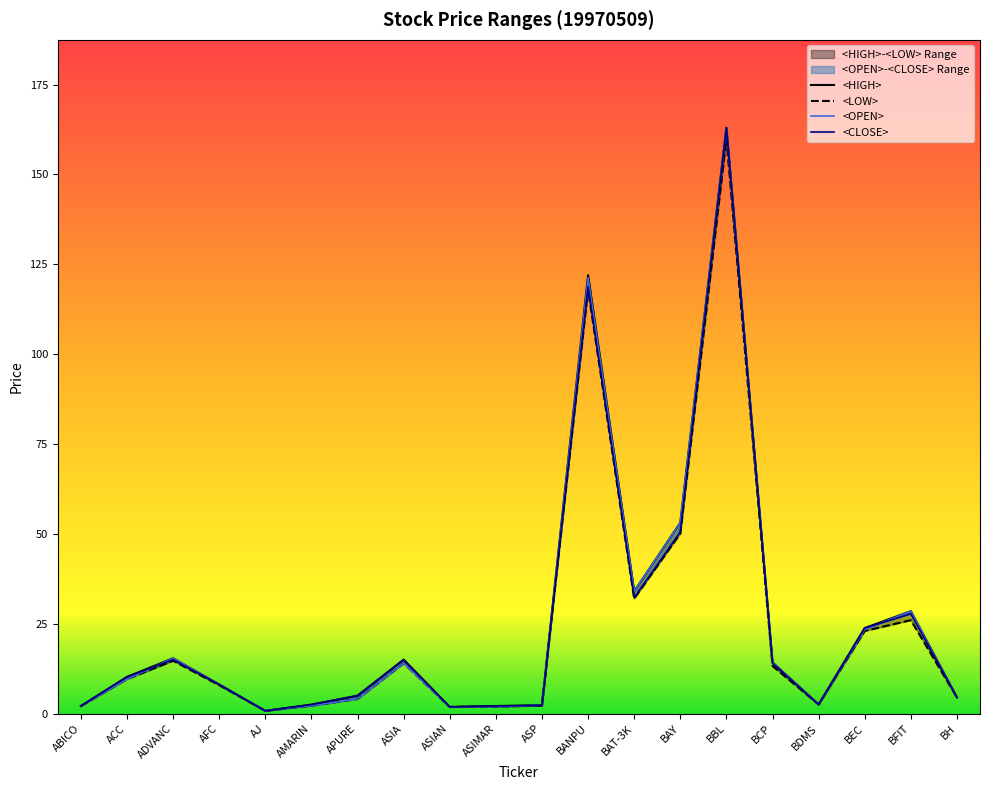

What is the difference between the <OPEN> values at ASIMAR and ASIA?

12.1